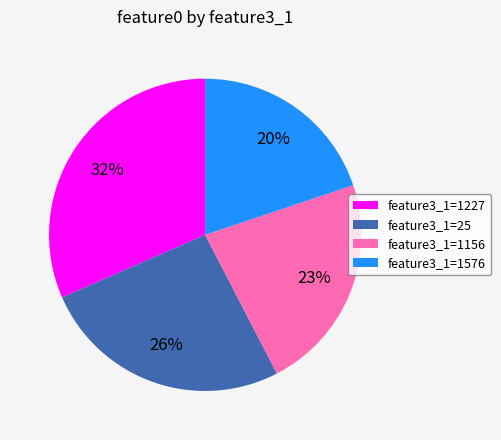

What is the smallest slice in the pie chart?

feature3_1=1576